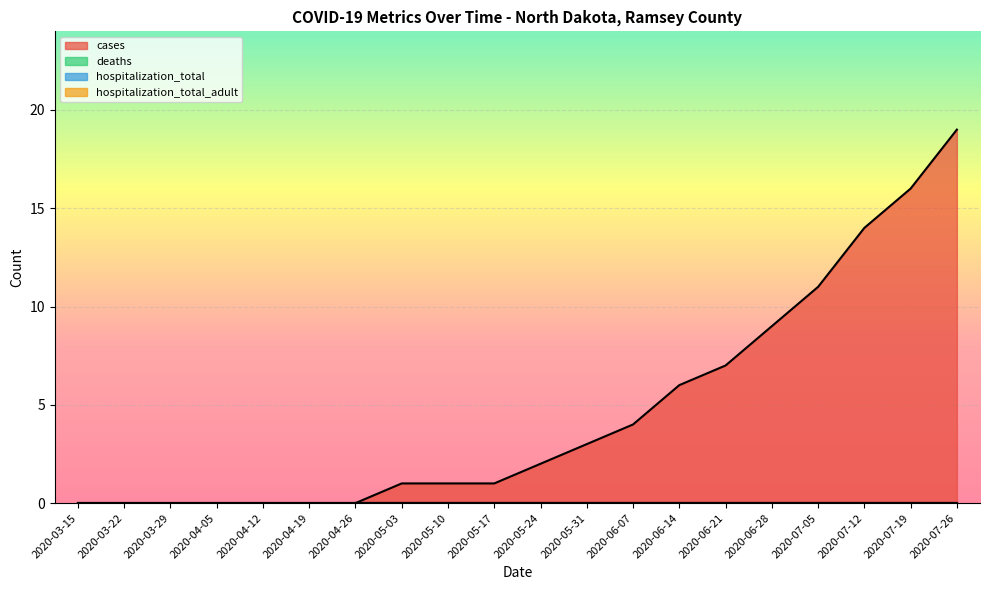

Is the value of hospitalization_total at 2020-04-05 greater than the value of hospitalization_total_adult at 2020-07-05?

No